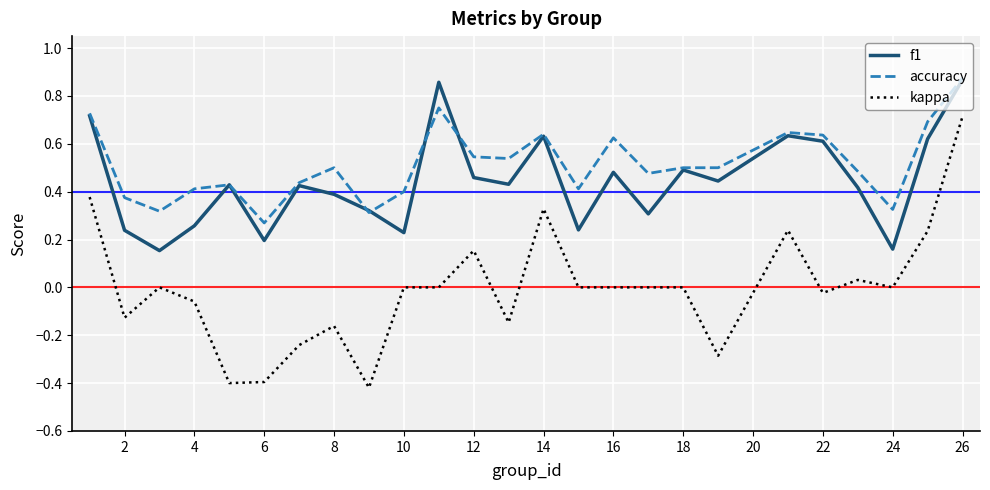

True or false: kappa and f1 intersect in this chart.

False